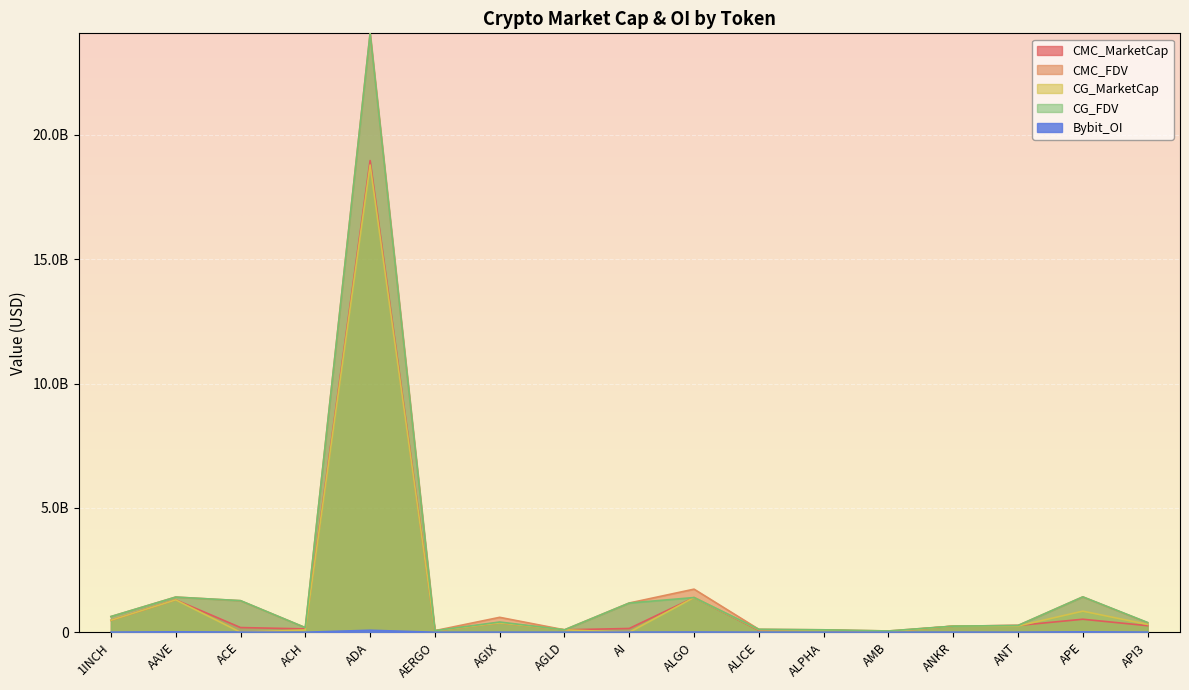

How many values in the CG_FDV series are below 393154165?

8